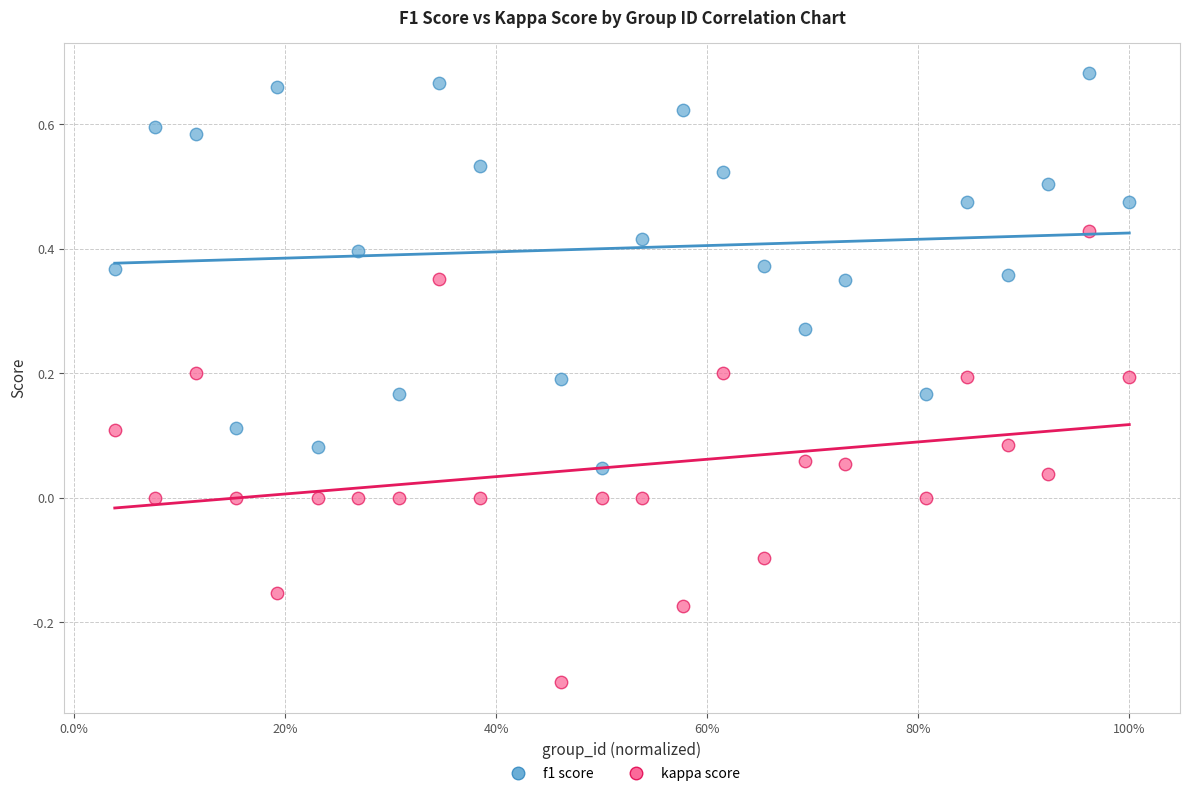

What are all the series names shown in the legend?

f1 score, kappa score